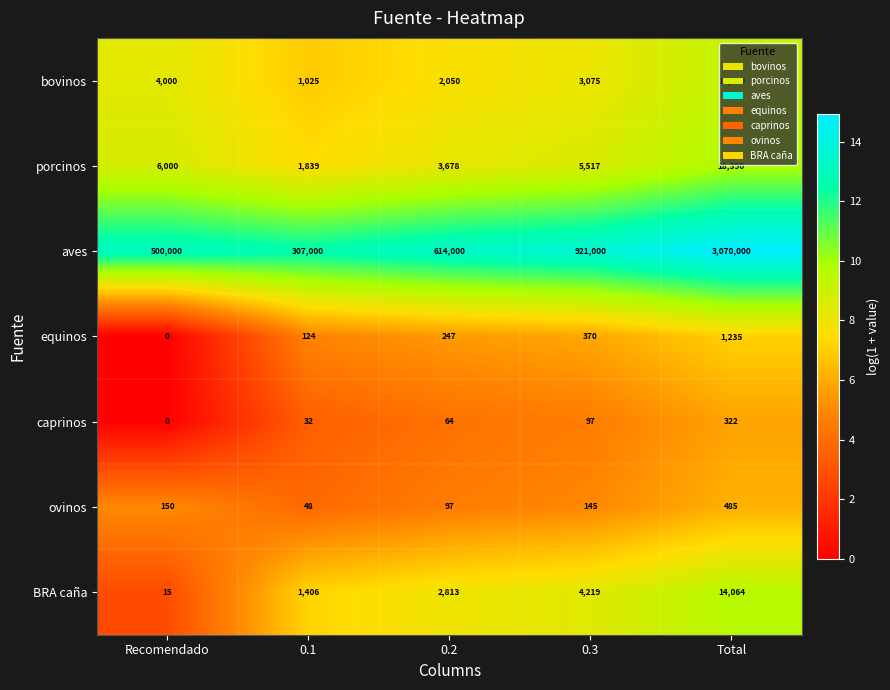

What is the lowest value of the aves series?

307000